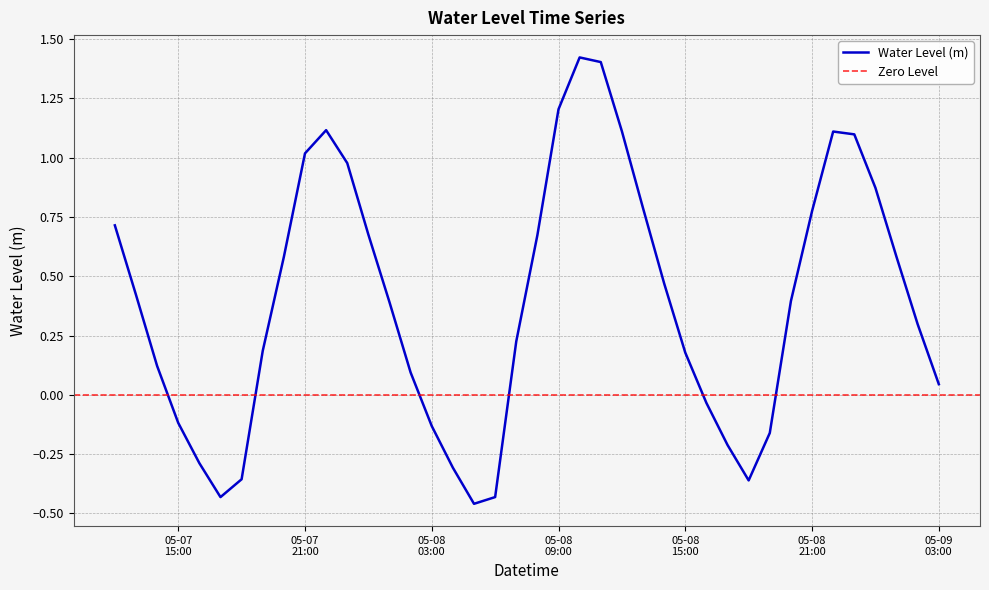

What is the greatest value displayed?

1.4